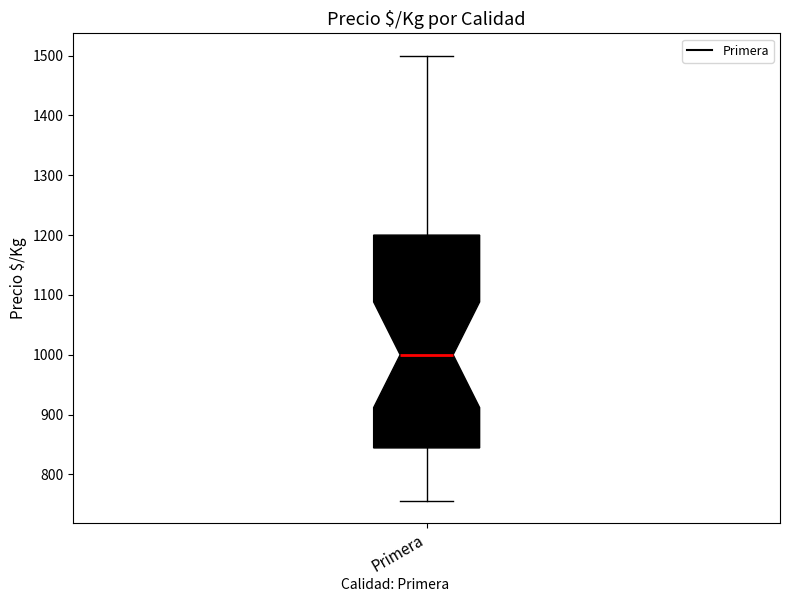

Where does the median line of the box for Primera sit on the y-axis? The values are not printed on the chart, so give them approximately, as read against the axis.

1000